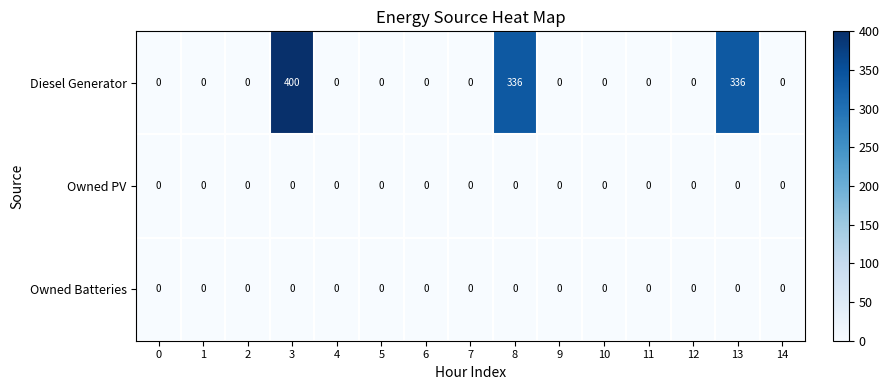

Which series has the widest spread of values?

Diesel Generator